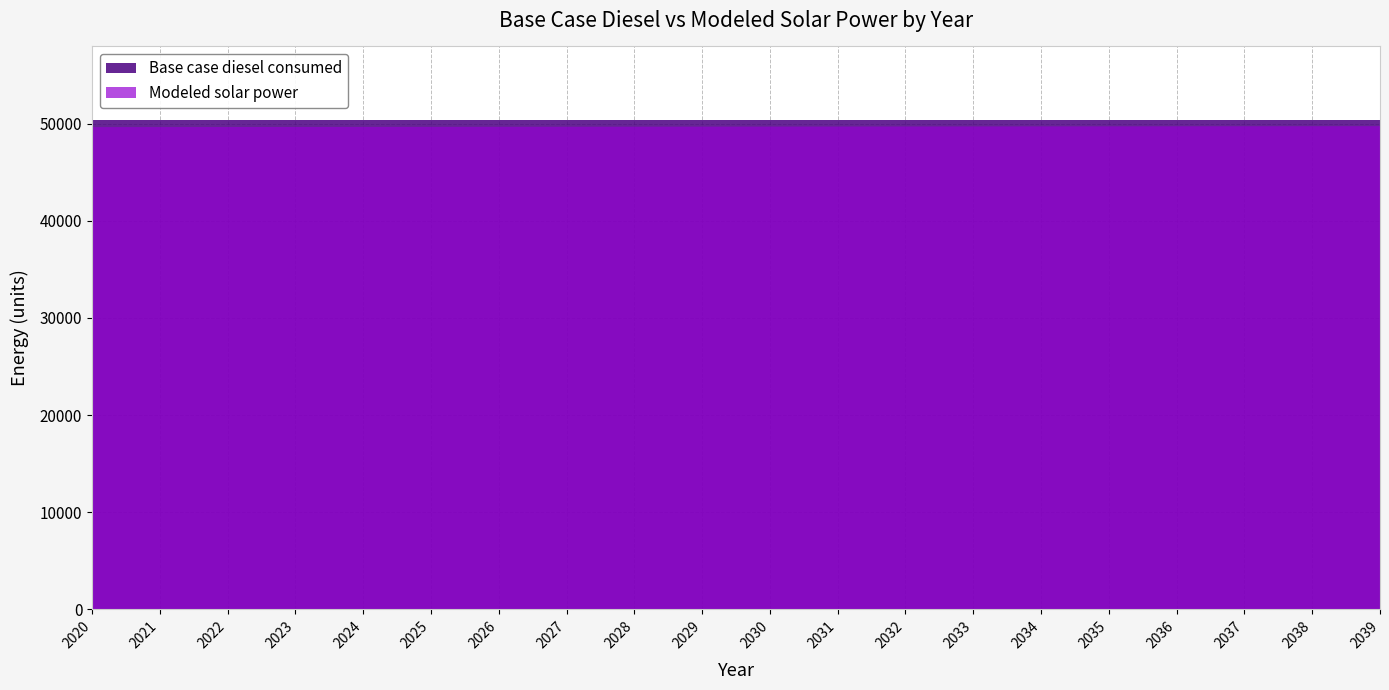

Which series changed the most between 2024 and 2031?

Modeled solar power